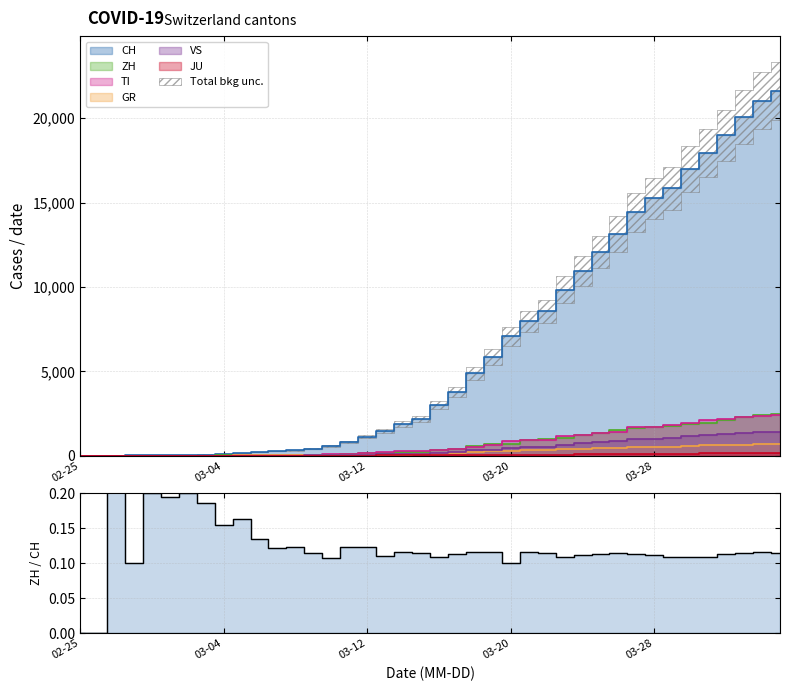

What is the difference between the second highest and second lowest values?

0.2